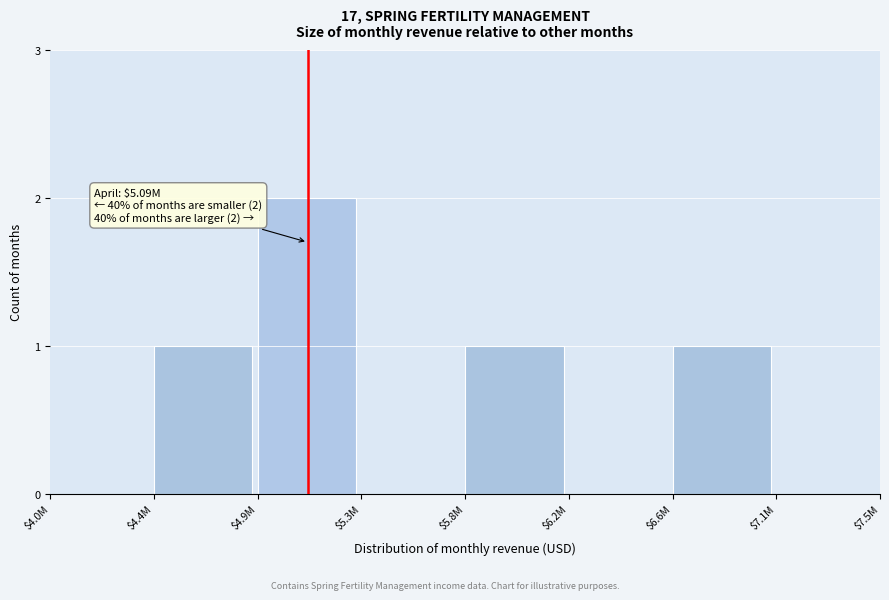

What is the sum of all values?

5